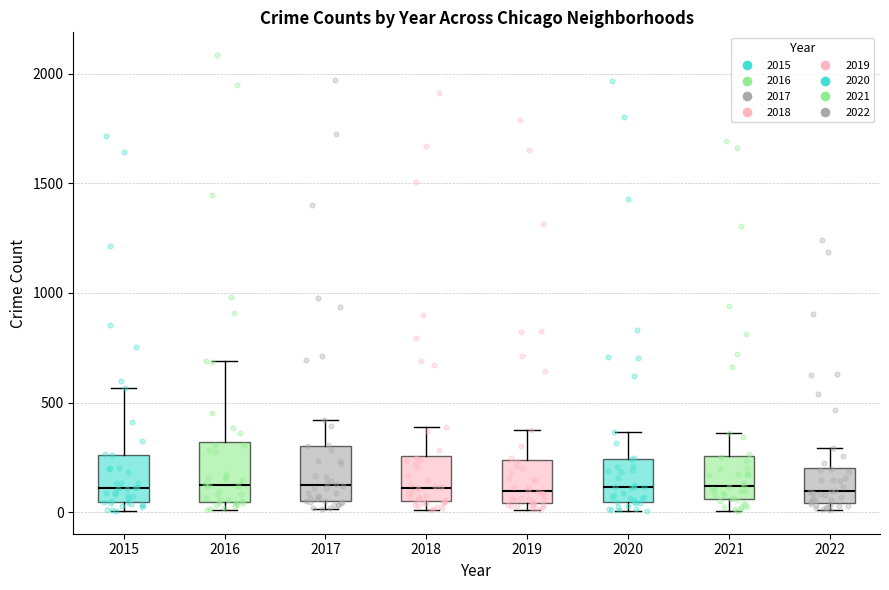

Where is the upper edge of the box at x = 2018 on the y-axis? The values are not printed on the chart, so give them approximately, as read against the axis.

250